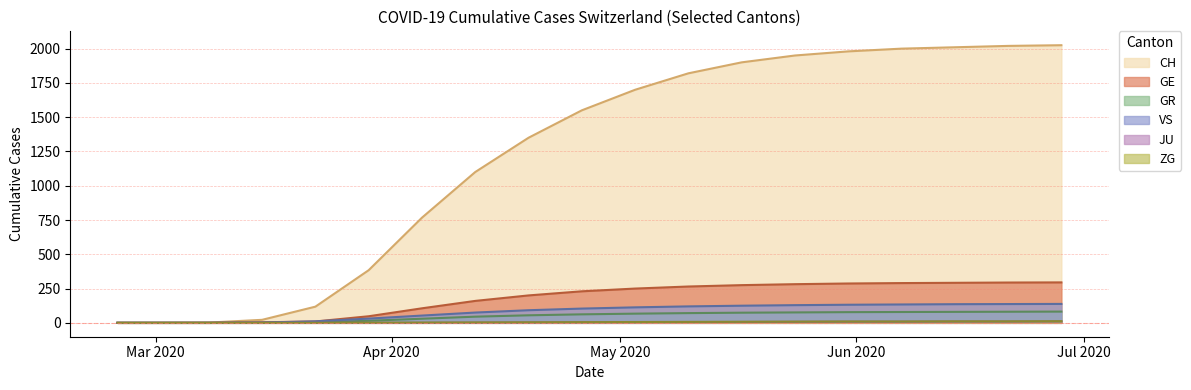

What is the difference between the highest and lowest values at 2020-06-21?

2011